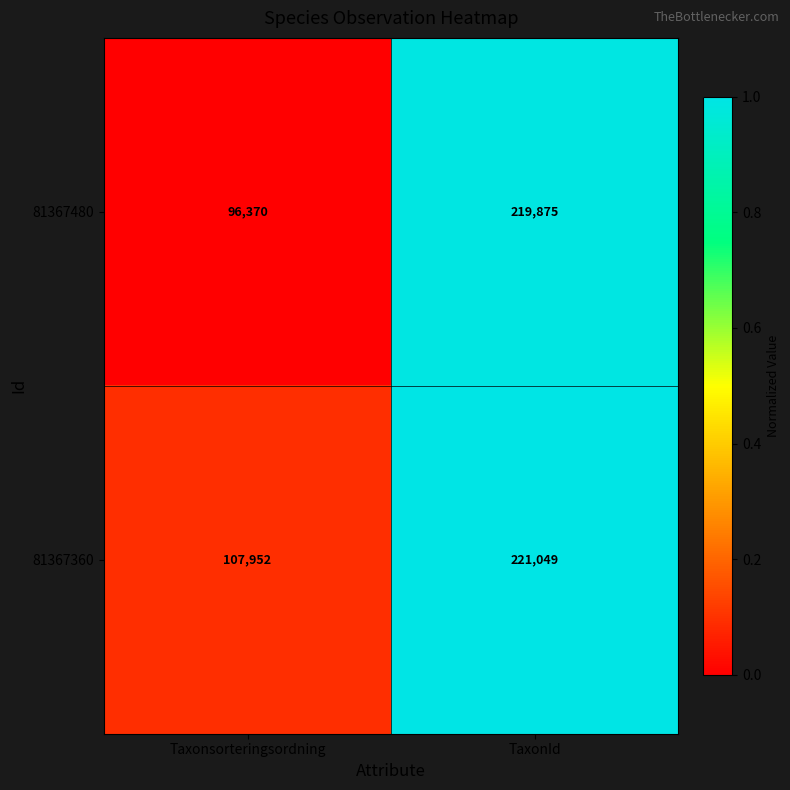

How many categories are shown in the chart?

2